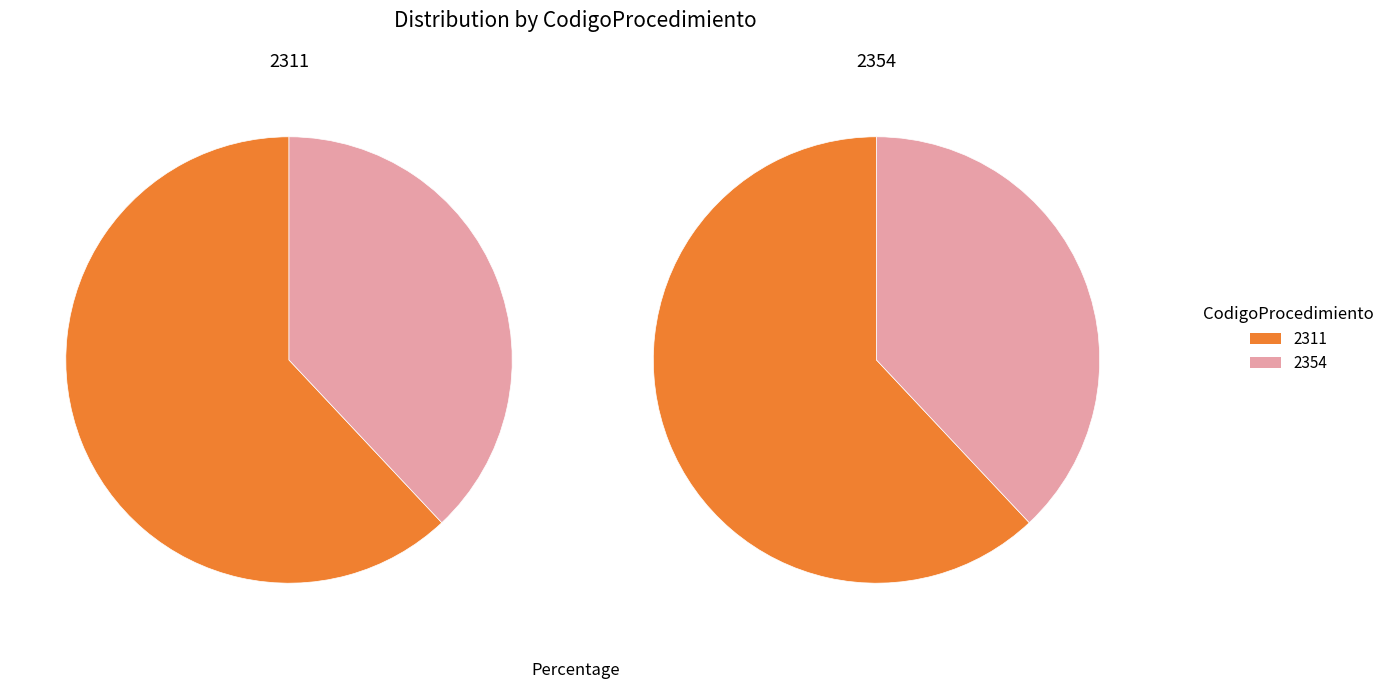

How many segments does this pie chart have?

2